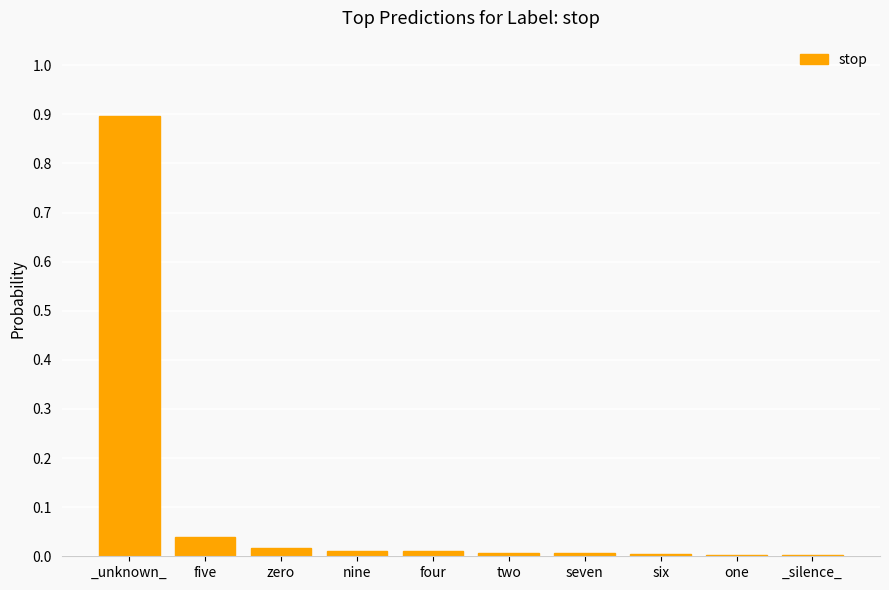

Is it true that the value at five is 0.0?

True